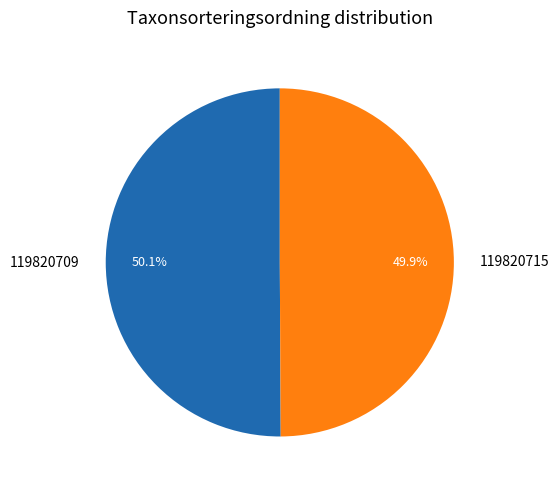

What portion of the pie excludes 119820715?

50.1%